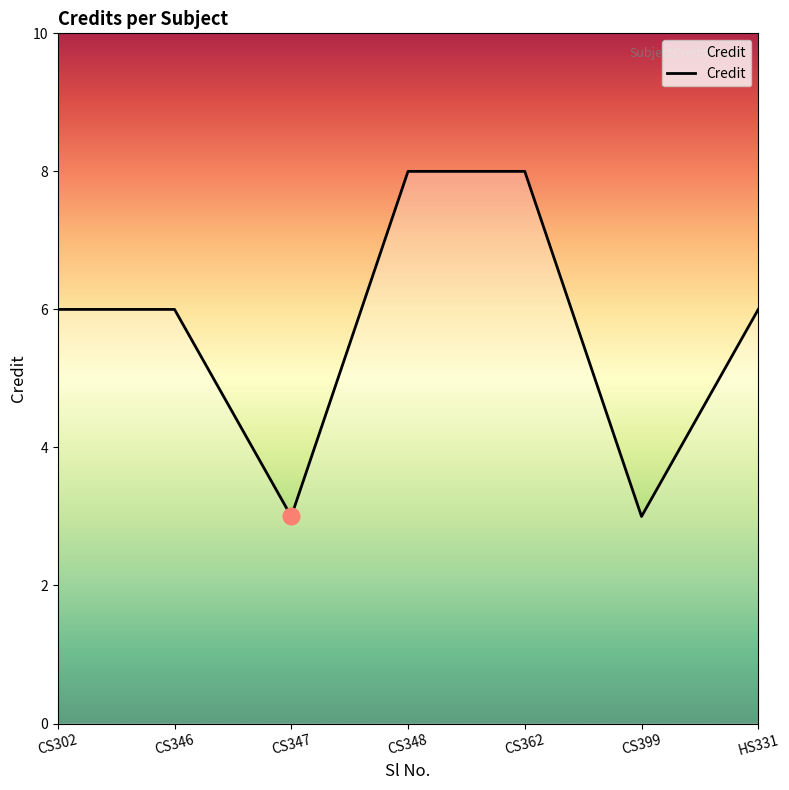

The chart shows a value of 2 at HS331. True or false?

False